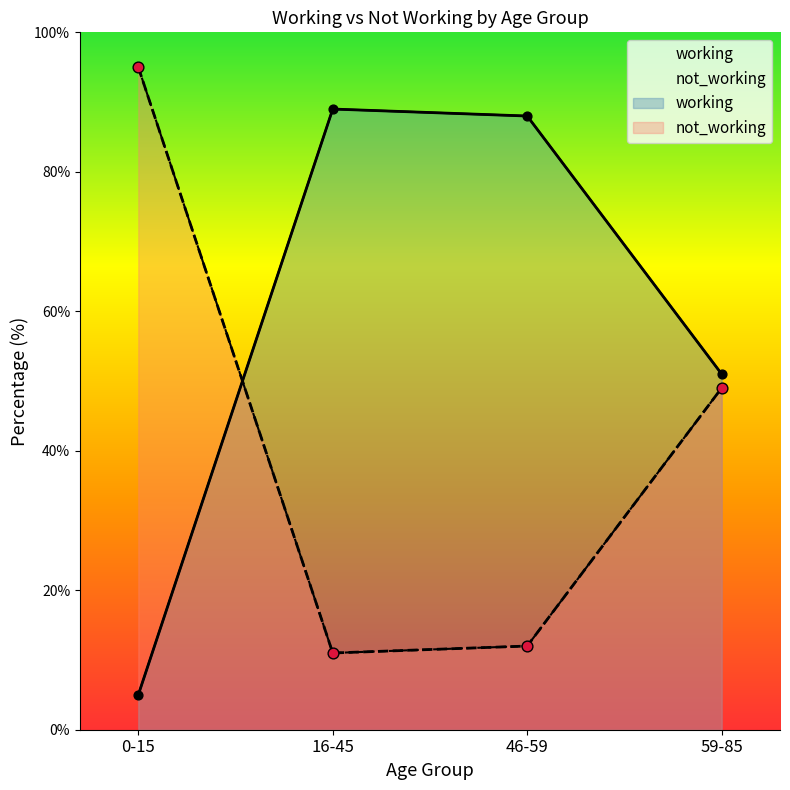

What is the total value across all series at 16-45?

100